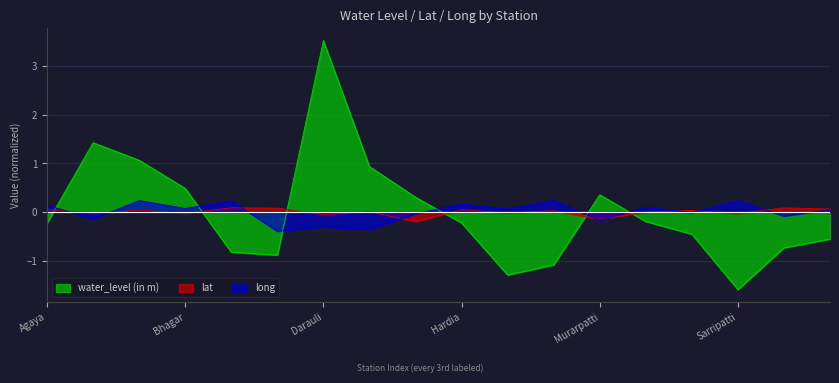

At which category does long reach its first local peak?

Basantpur